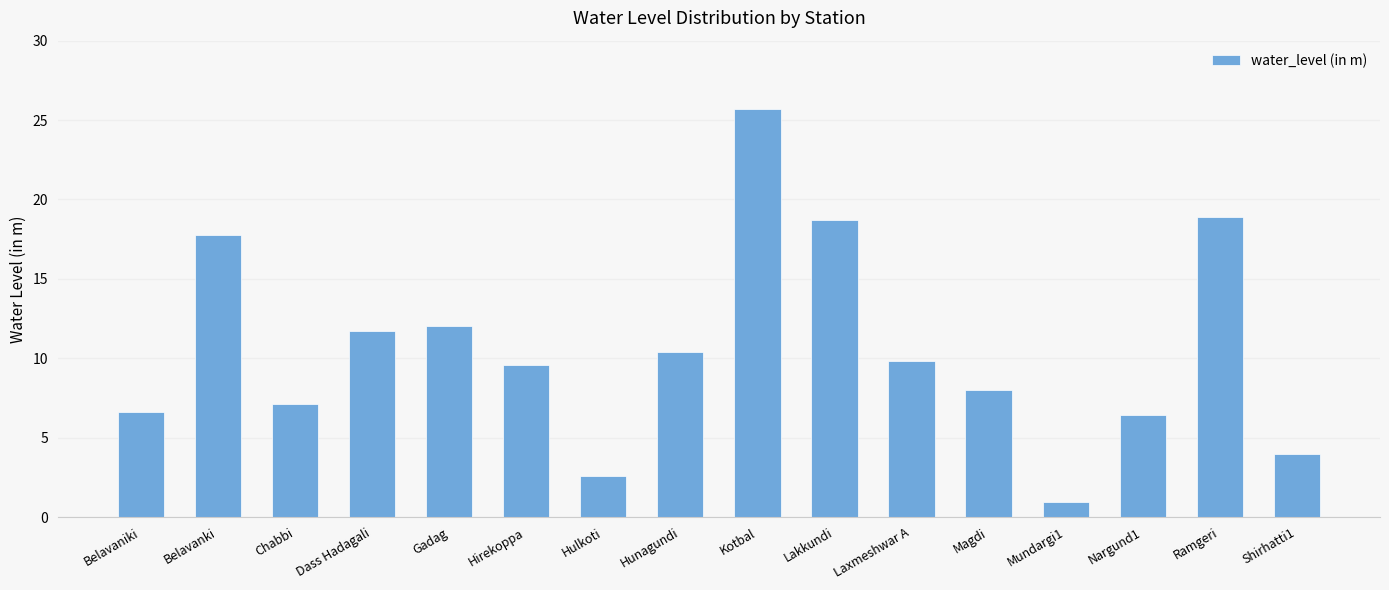

What is the label of the 3rd bar from the left?

Chabbi